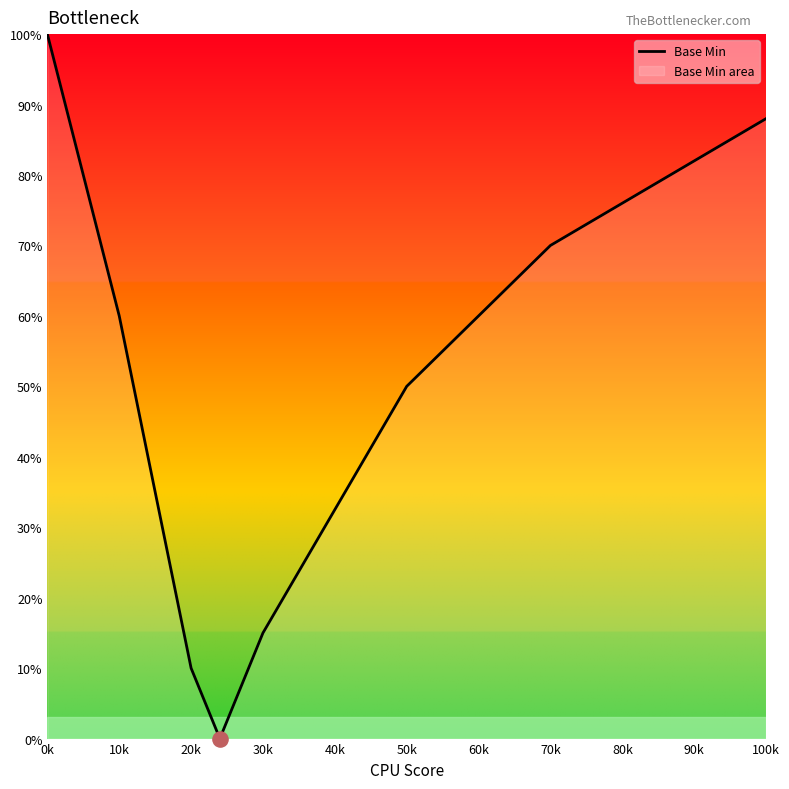

What is the ratio of the value at 20k to the value at 50k?

0.2